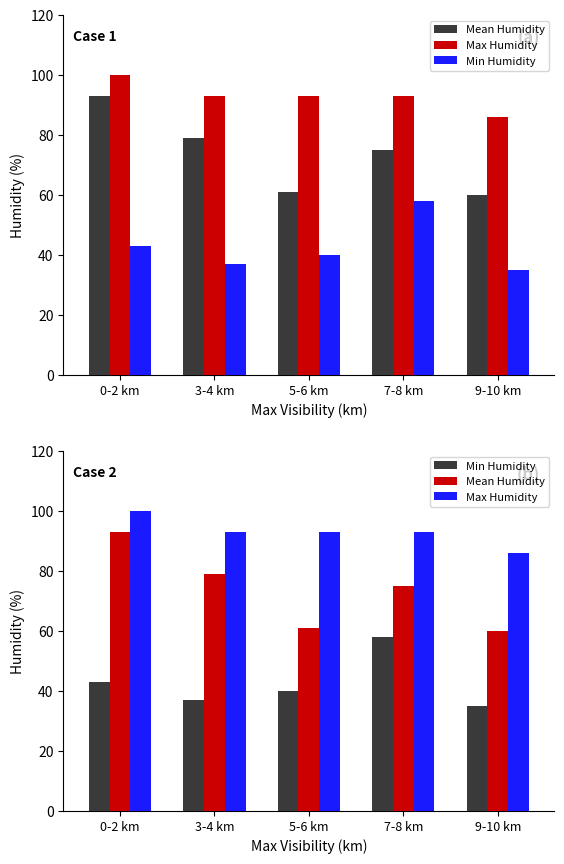

Reading left to right, extract all data points from this chart.

Mean Humidity: 0-2 km=93	3-4 km=79	5-6 km=61	7-8 km=75	9-10 km=60
Max Humidity: 0-2 km=100	3-4 km=93	5-6 km=93	7-8 km=93	9-10 km=86
Min Humidity: 0-2 km=43	3-4 km=37	5-6 km=40	7-8 km=58	9-10 km=35